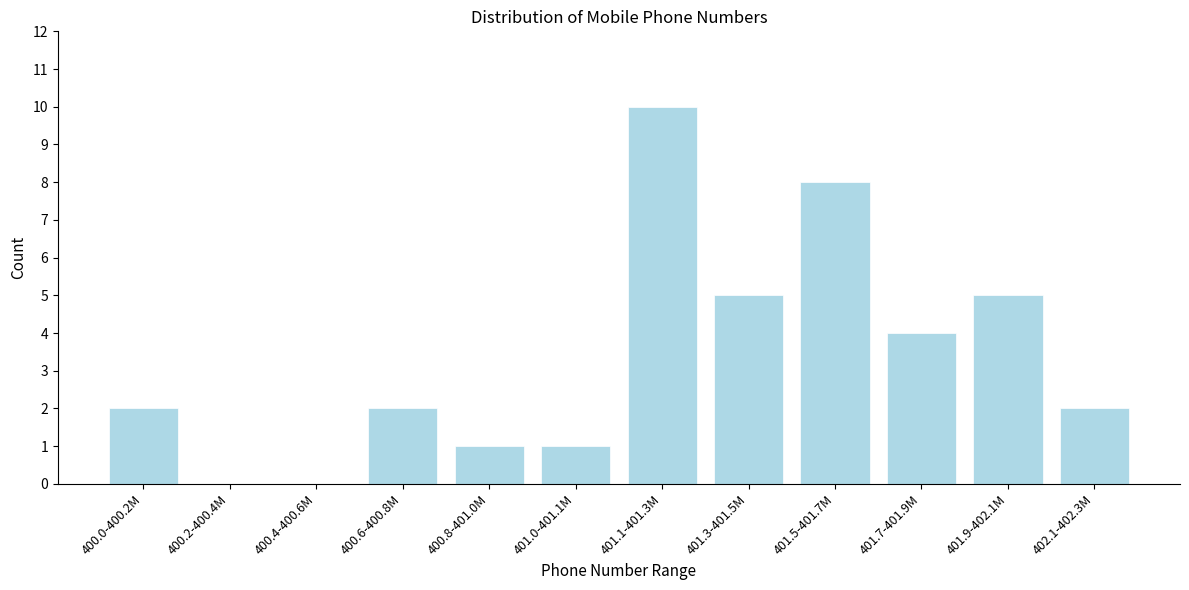

Reading left to right, extract all data points from this chart.

400.0-400.2M=2	400.2-400.4M=0	400.4-400.6M=0	400.6-400.8M=2	400.8-401.0M=1	401.0-401.1M=1	401.1-401.3M=10	401.3-401.5M=5	401.5-401.7M=8	401.7-401.9M=4	401.9-402.1M=5	402.1-402.3M=2